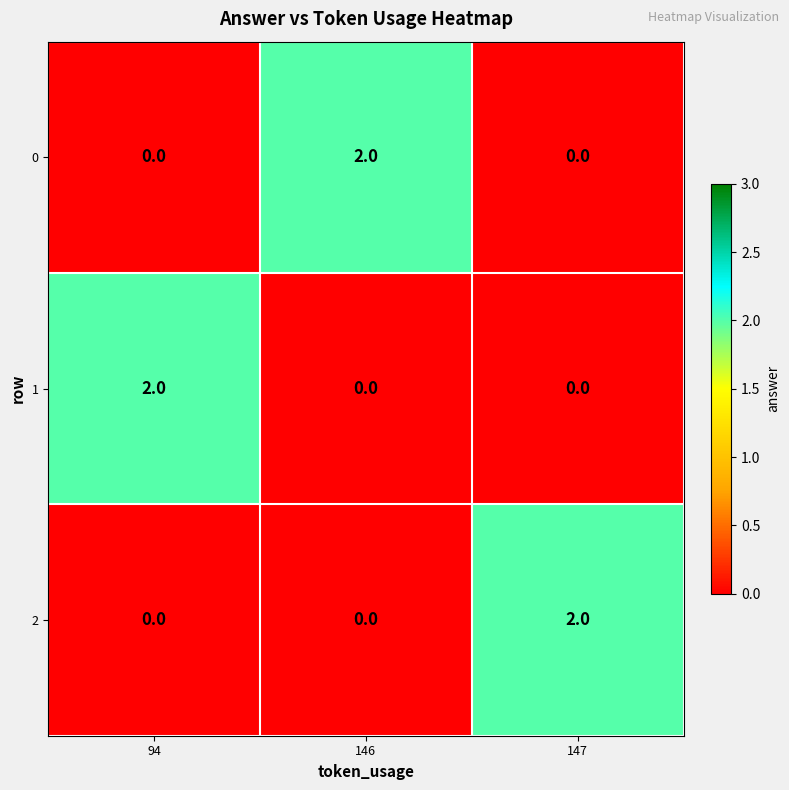

Reading left to right, transcribe all the data shown in this chart.

0: 94=0	146=2	147=0
1: 94=2	146=0	147=0
2: 94=0	146=0	147=2